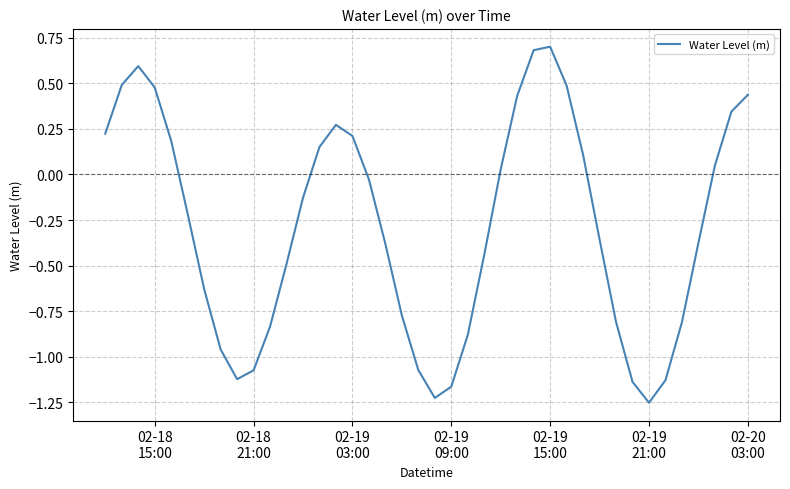

What is the maximum value shown in the chart?

0.7